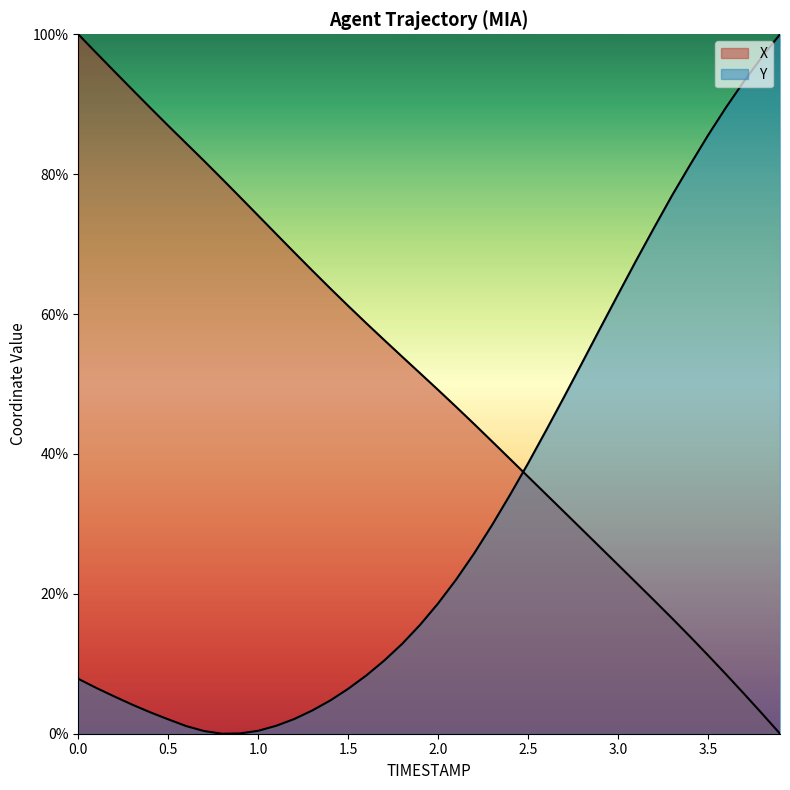

How many distinct data groups are displayed?

2